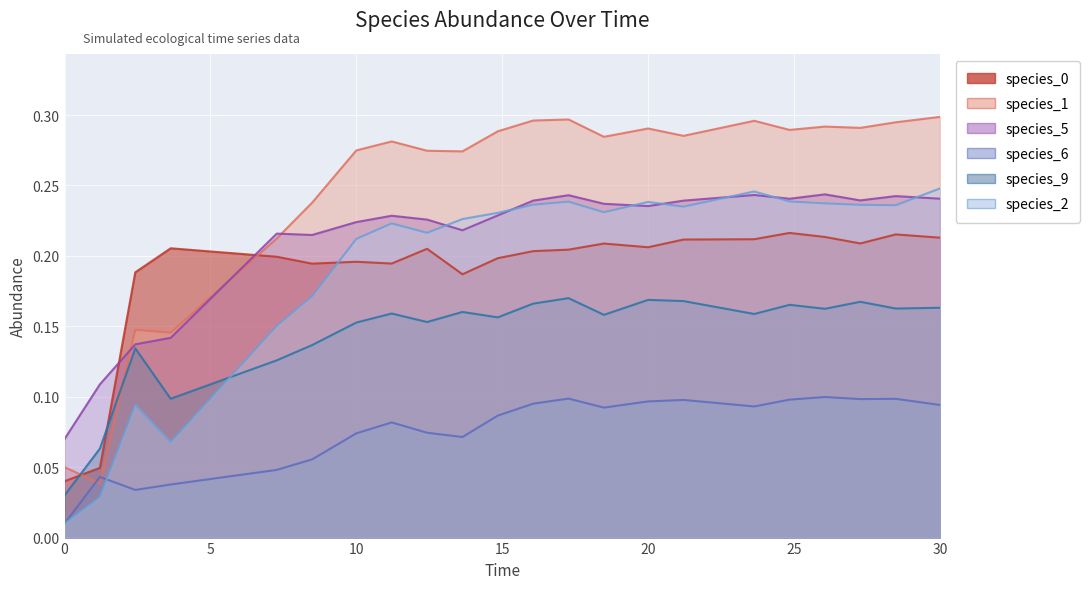

What is the label of the 17th point from the right?

8.484848484848484